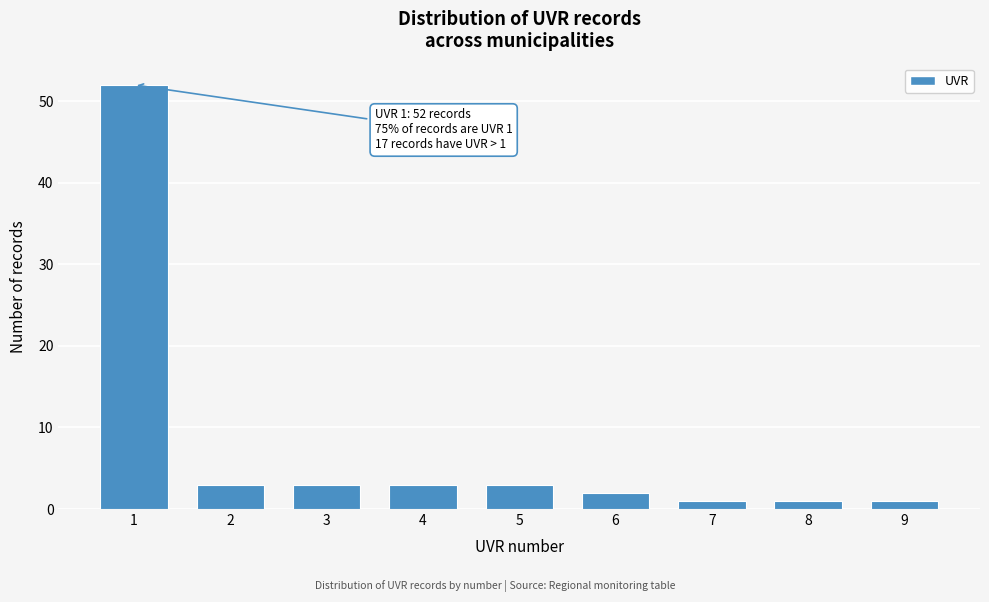

Reading left to right, extract all data points from this chart.

1=52	2=3	3=3	4=3	5=3	6=2	7=1	8=1	9=1